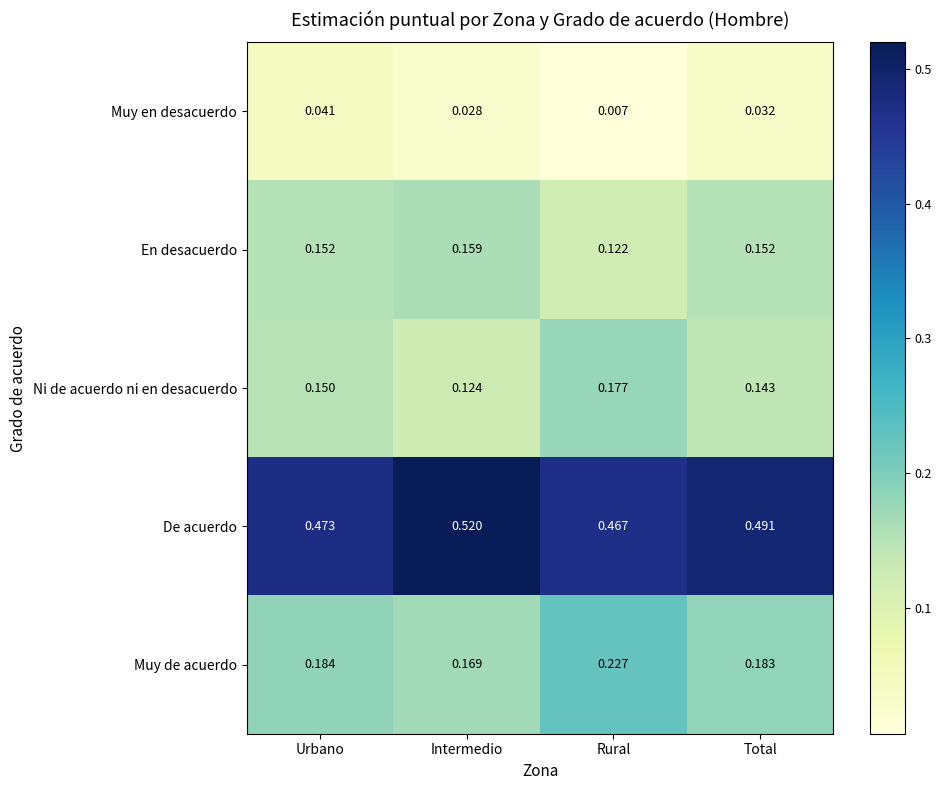

Which label corresponds to the largest value in the chart?

Intermedio